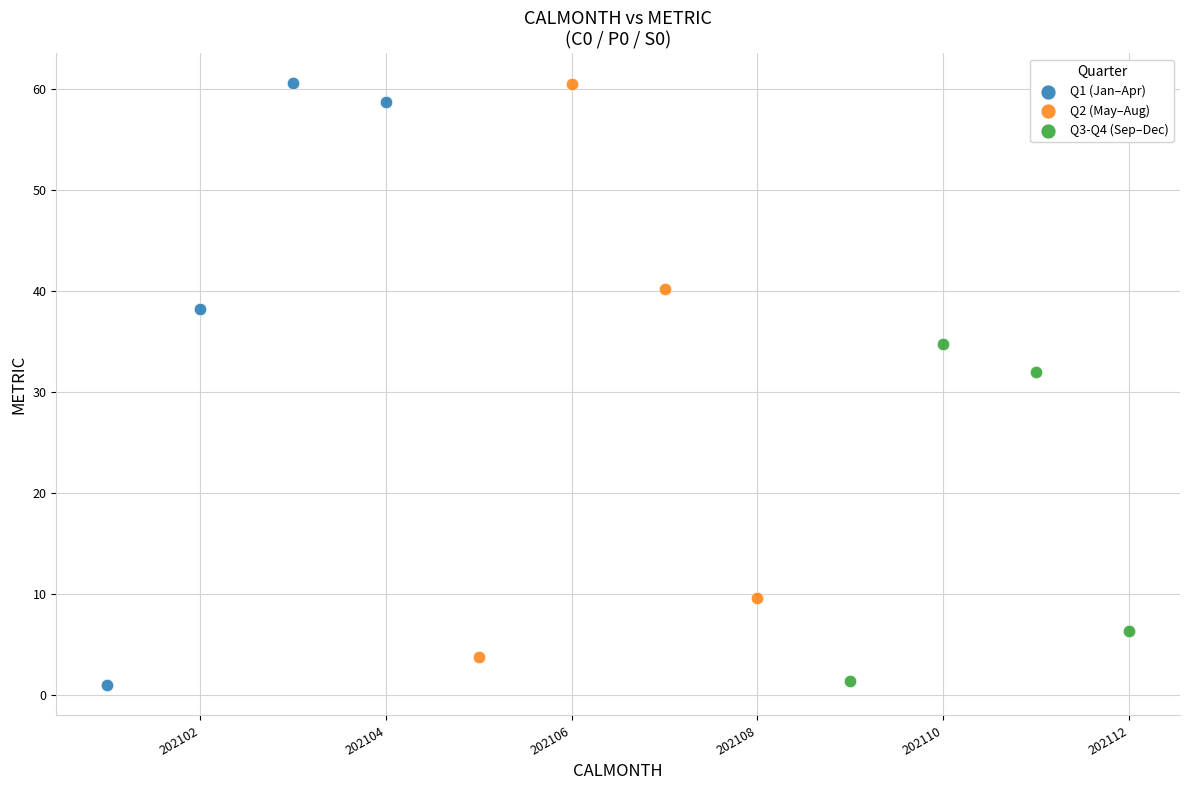

Which series has the largest Y range (max minus min)?

Q1 (Jan–Apr)